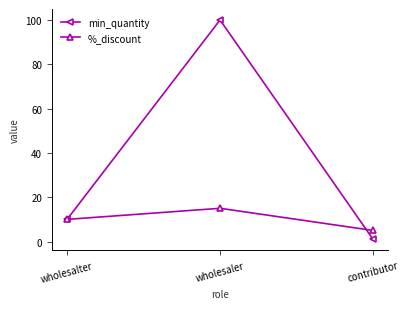

What is the approximate value of %_discount at wholesalter?

10